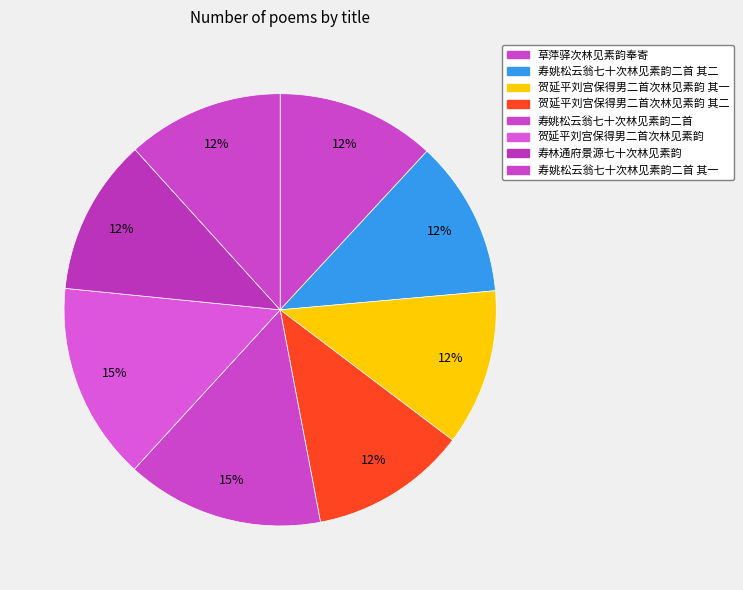

To the nearest percent, what percentage of the pie is 寿姚松云翁七十次林见素韵二首?

15%